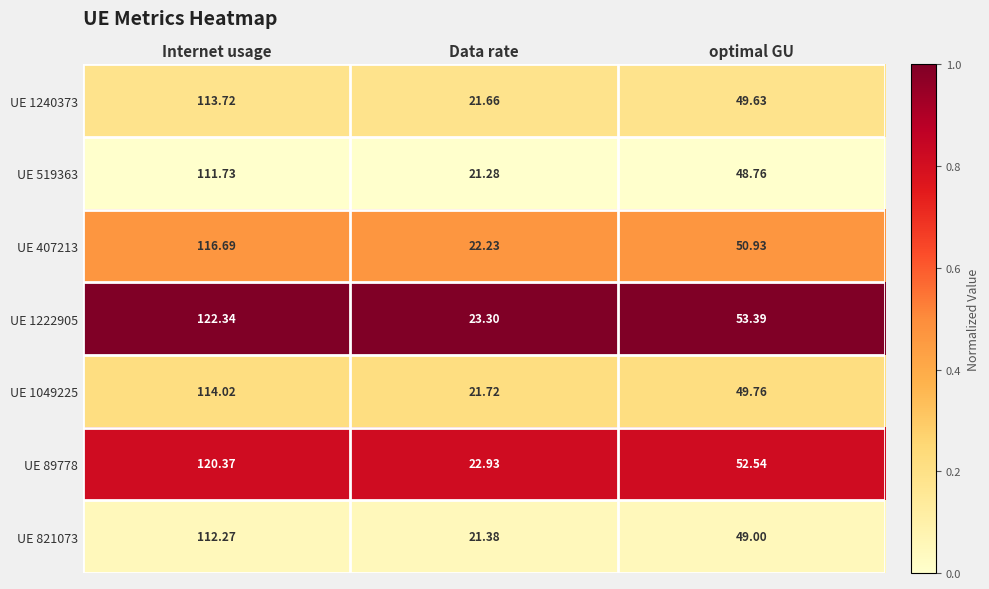

Count the number of categories in the chart.

3